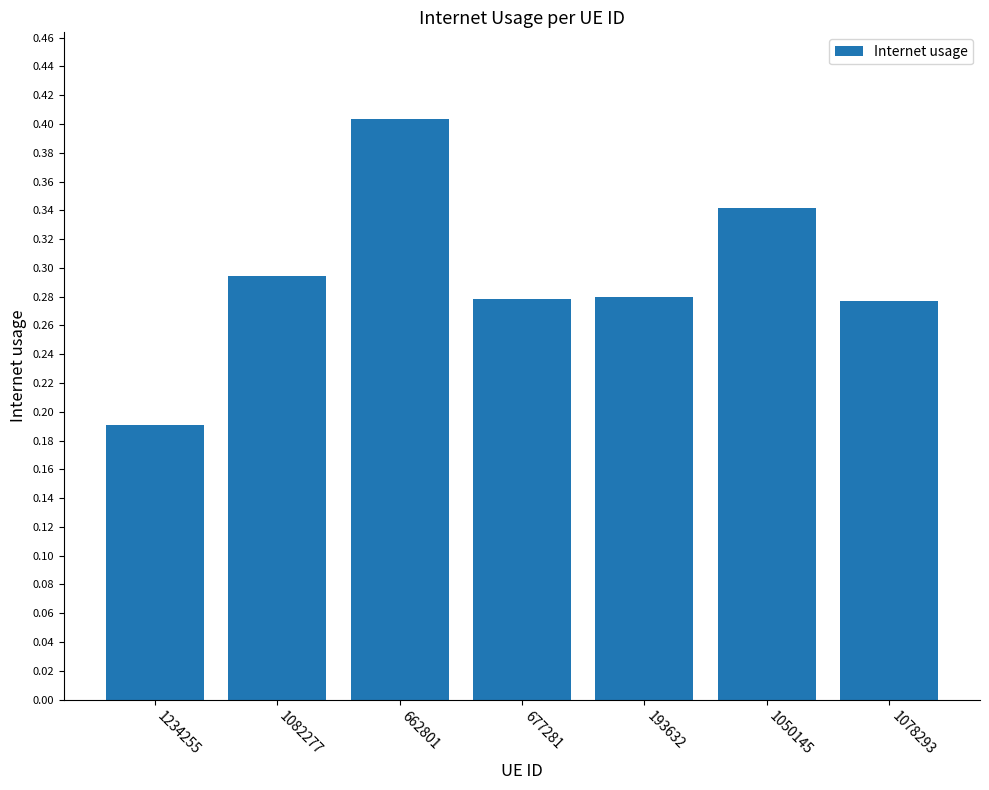

What is the difference between the maximum and second lowest values?

0.1